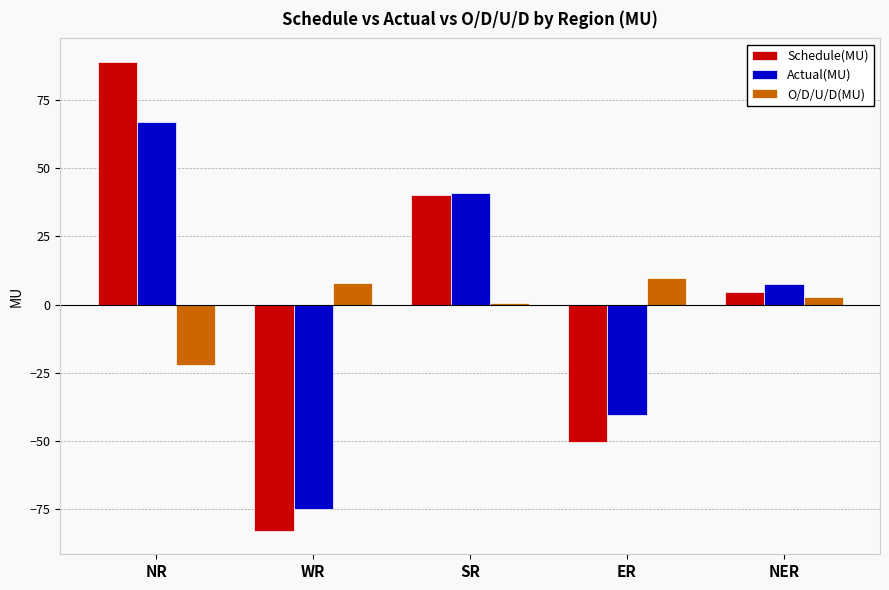

Is it true that Schedule(MU) equals 4.7 at NER?

True